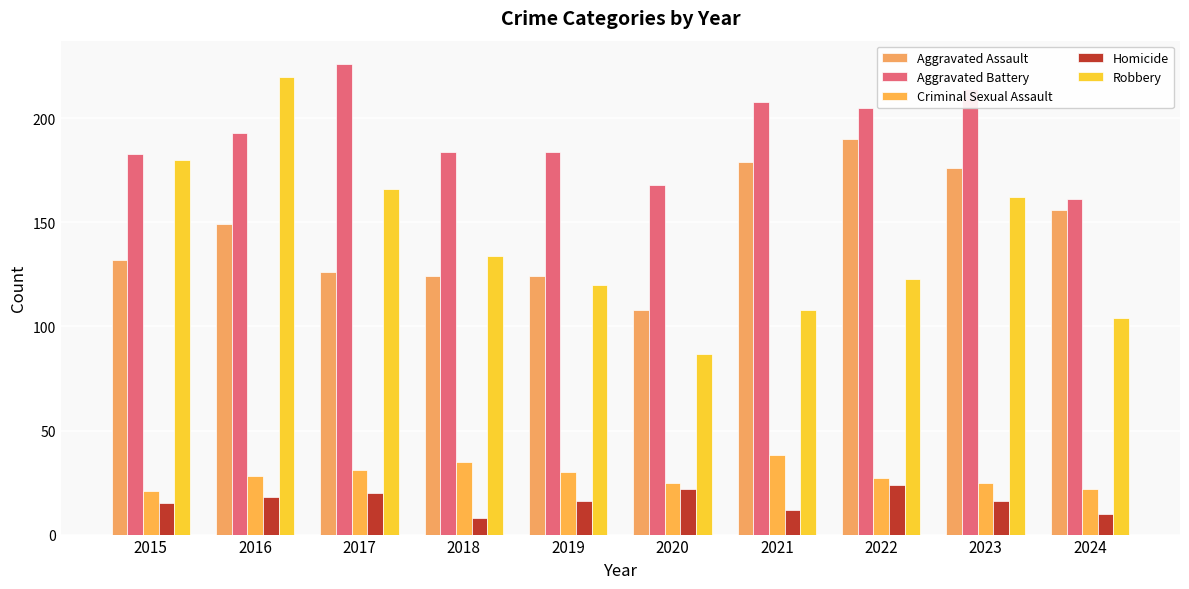

Is it true that Aggravated Assault equals 164 at 2020?

False